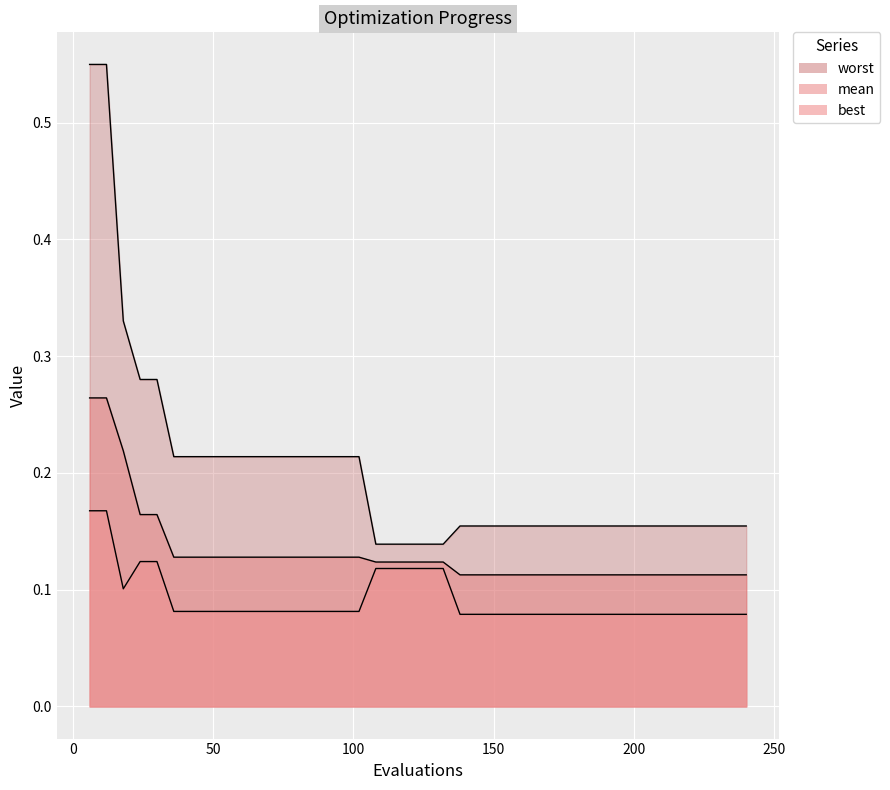

Reading left to right, what are all the values shown in this chart?

mean: 0.3	0.3	0.2	0.2	0.2	0.1	0.1	0.1	0.1	0.1	0.1	0.1	0.1	0.1	0.1	0.1	0.1	0.1	0.1	0.1	0.1	0.1	0.1	0.1	0.1	0.1	0.1	0.1	0.1	0.1	0.1	0.1	0.1	0.1	0.1	0.1	0.1	0.1	0.1	0.1
best: 0.2	0.2	0.1	0.1	0.1	0.1	0.1	0.1	0.1	0.1	0.1	0.1	0.1	0.1	0.1	0.1	0.1	0.1	0.1	0.1	0.1	0.1	0.1	0.1	0.1	0.1	0.1	0.1	0.1	0.1	0.1	0.1	0.1	0.1	0.1	0.1	0.1	0.1	0.1	0.1
worst: 0.5	0.5	0.3	0.3	0.3	0.2	0.2	0.2	0.2	0.2	0.2	0.2	0.2	0.2	0.2	0.2	0.2	0.1	0.1	0.1	0.1	0.1	0.2	0.2	0.2	0.2	0.2	0.2	0.2	0.2	0.2	0.2	0.2	0.2	0.2	0.2	0.2	0.2	0.2	0.2